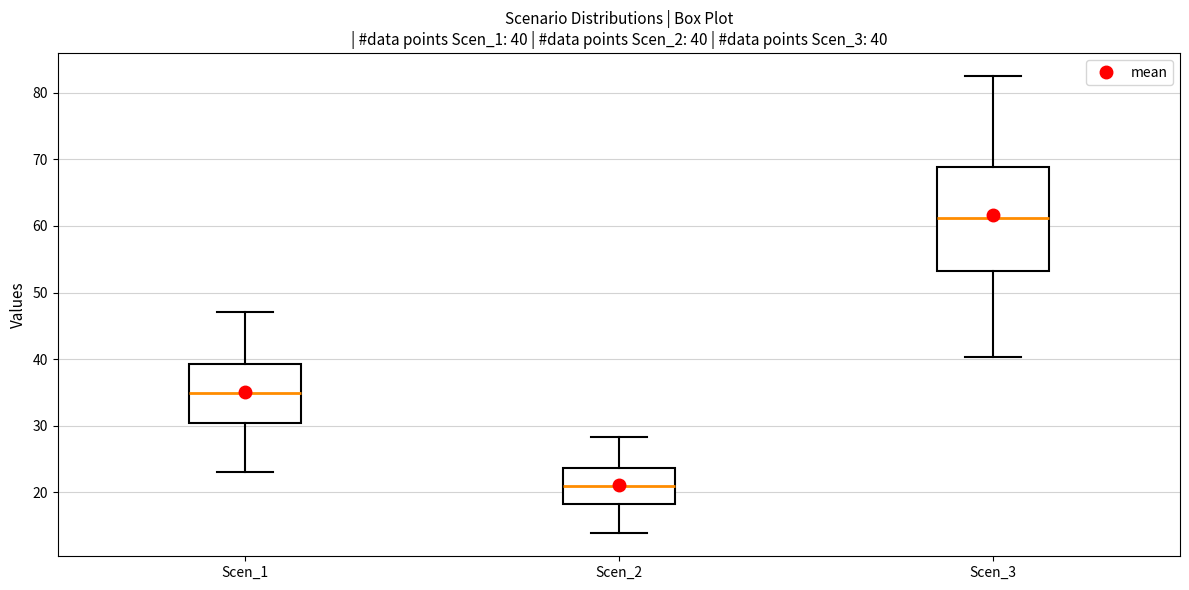

Which box's median line is the highest?

Scen_3